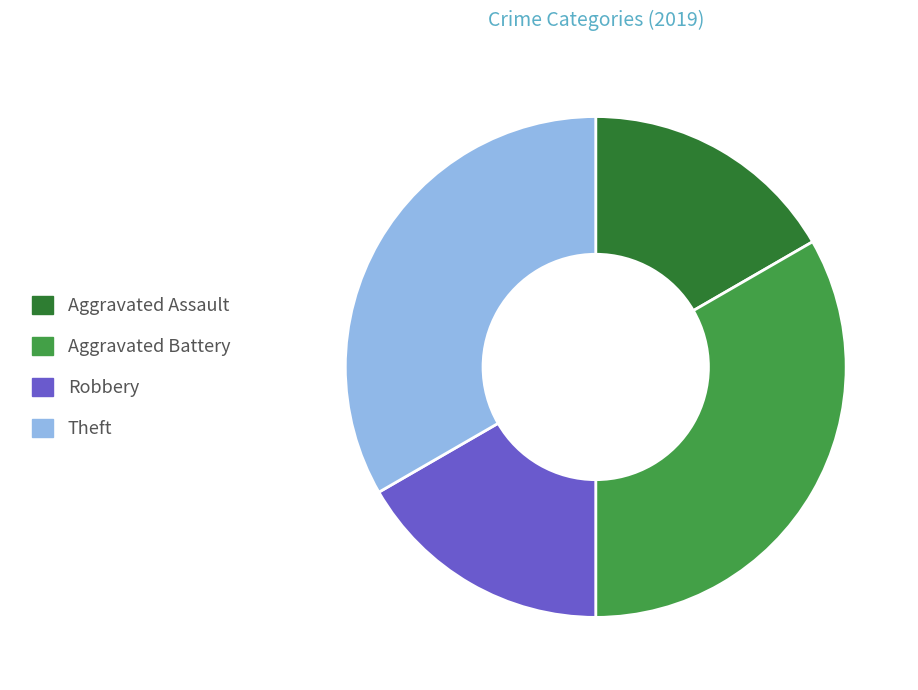

The Theft slice represents 33% of the pie. True or false?

True